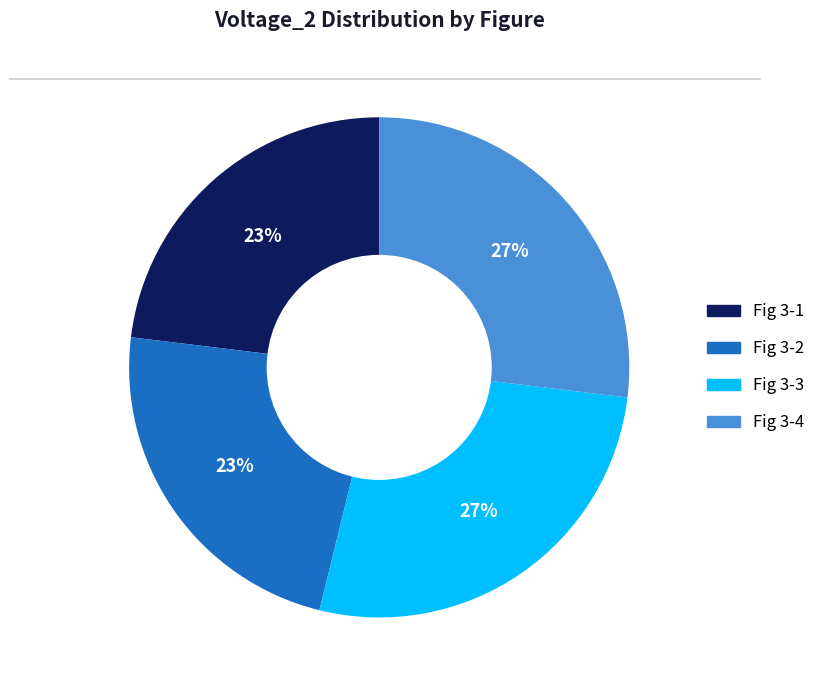

What percentage is the Fig 3-2 slice, to the nearest percent?

23%